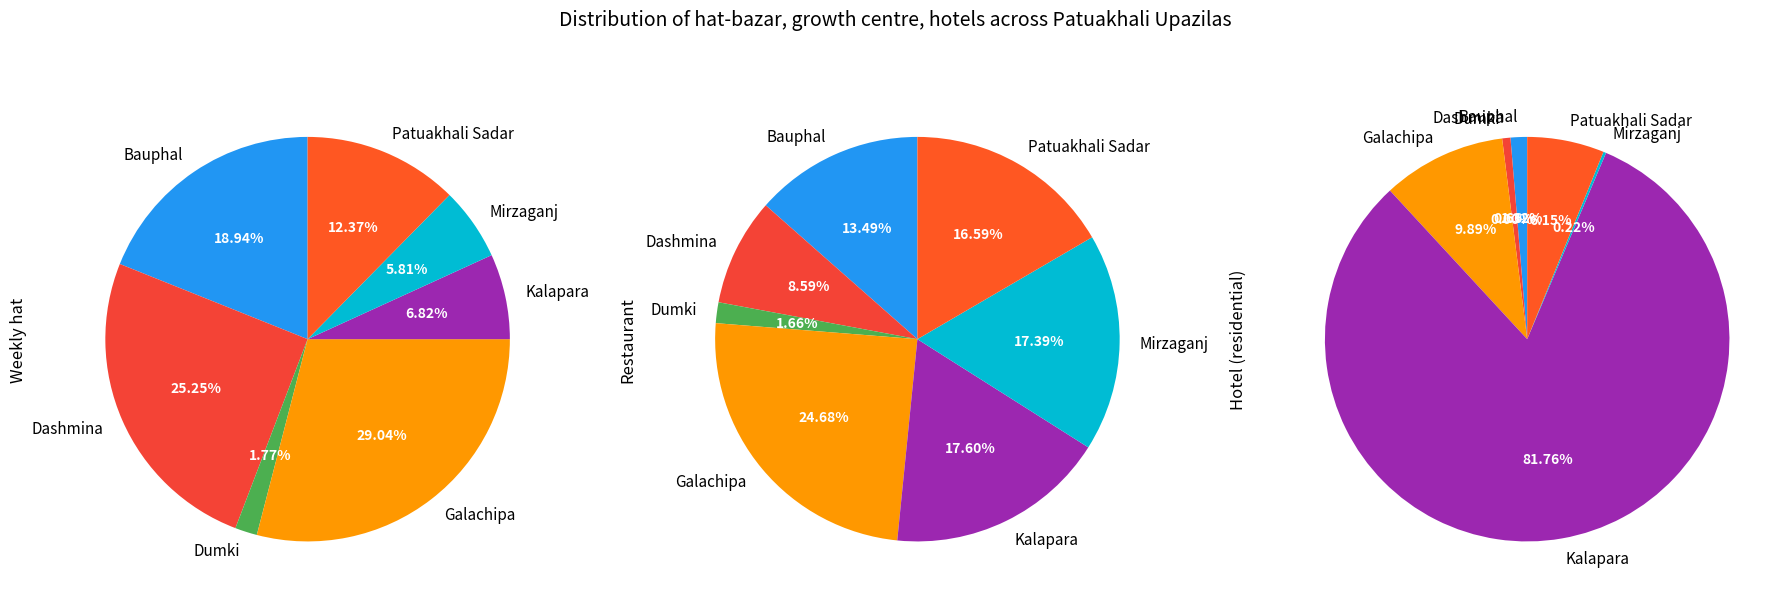

Count the number of slices in the pie.

7